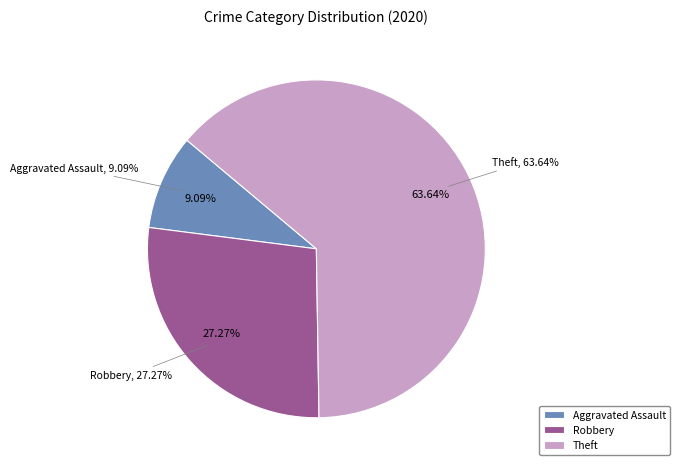

Is it true that Robbery is 27% of the pie?

True